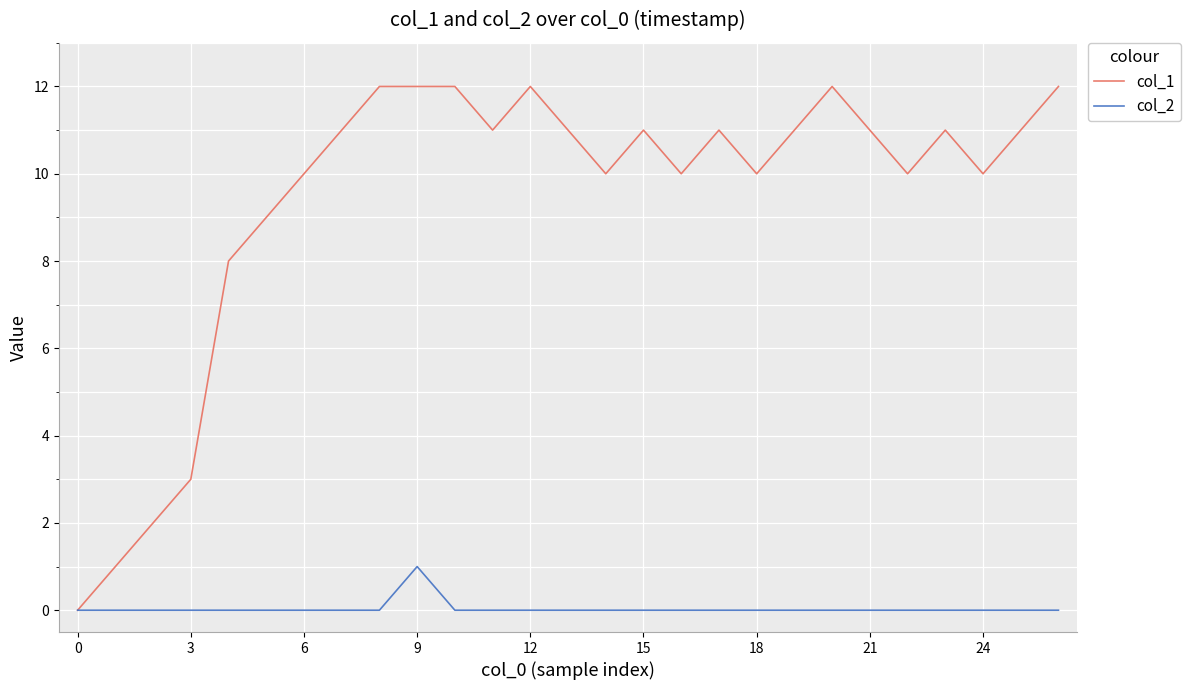

What are all the series names shown in the legend?

col_1, col_2